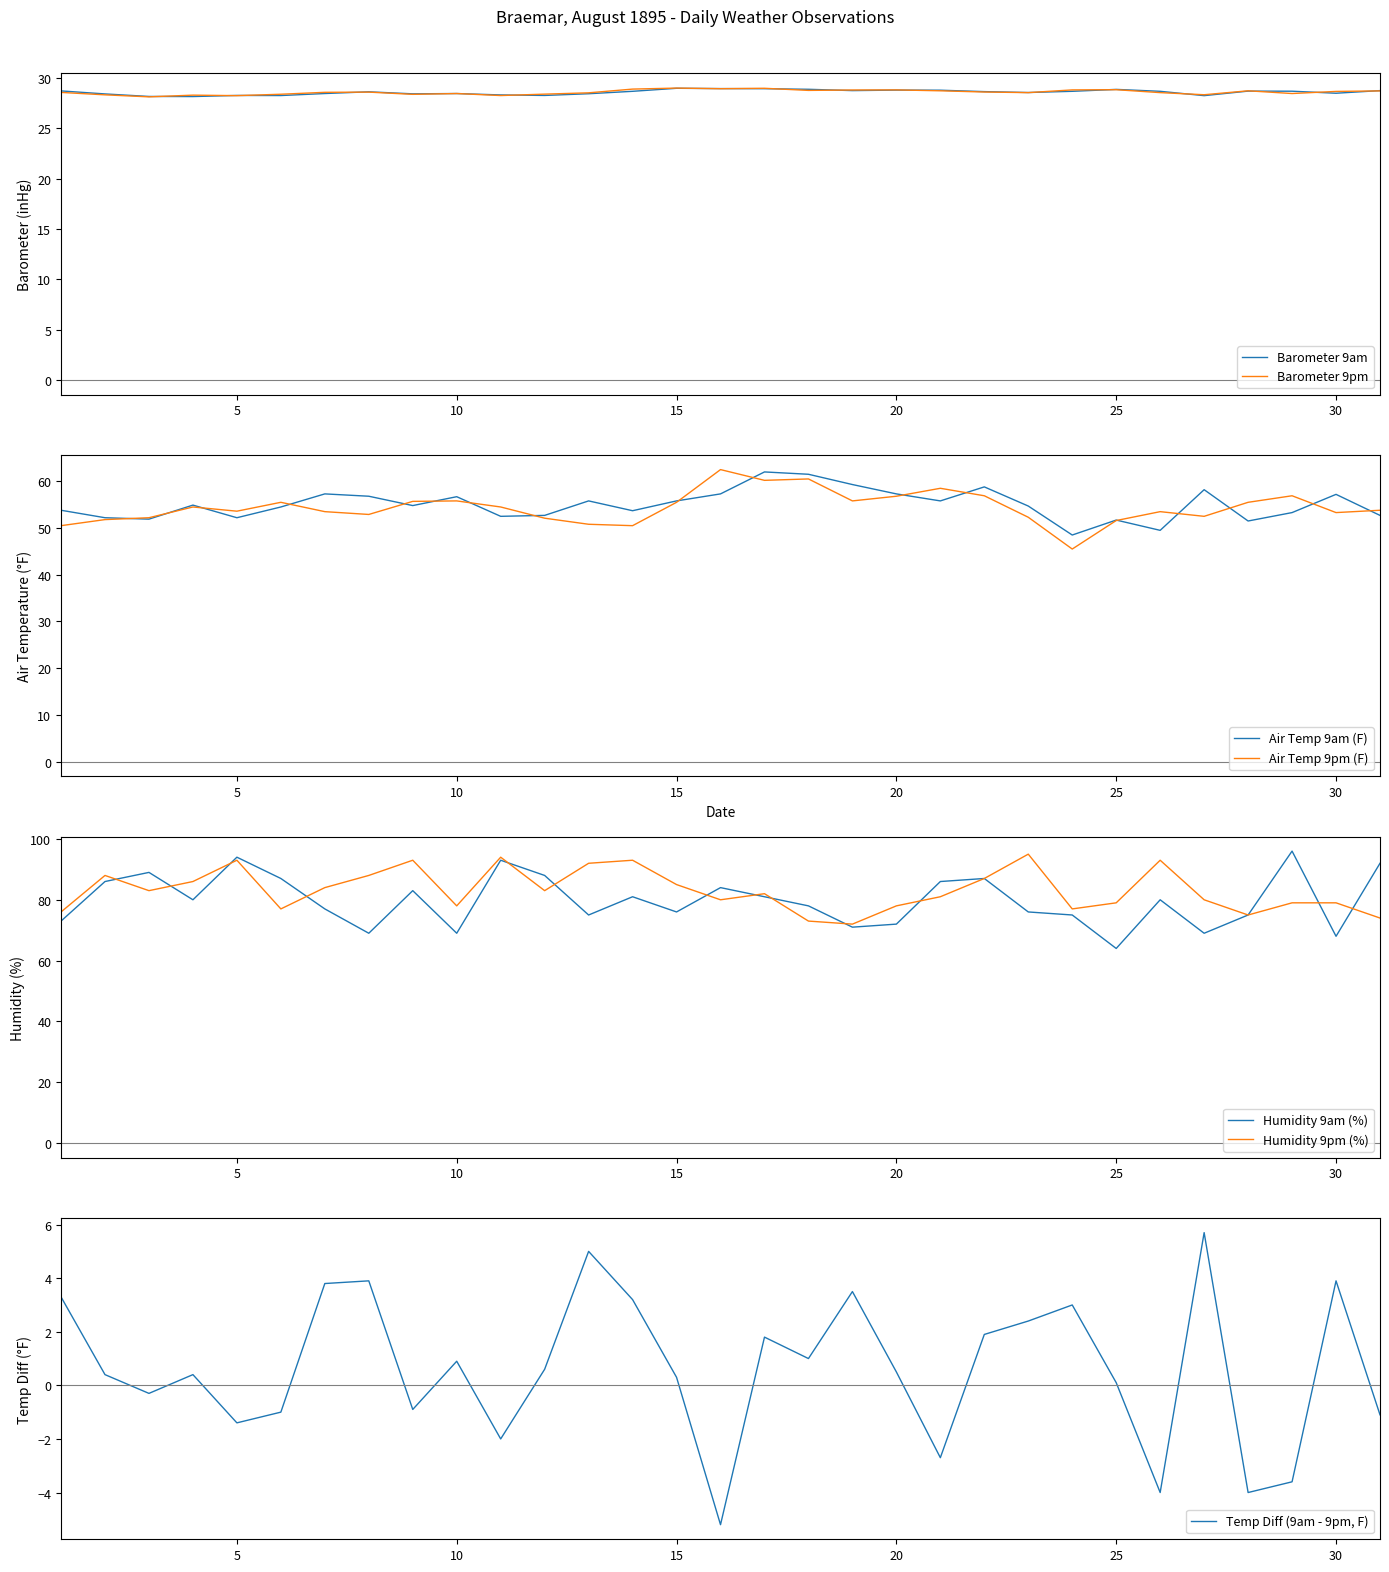

List the labels in order of Air Temp 9am (F) value, smallest first.

24, 26, 28, 25, 3, 2, 5, 11, 12, 31, 29, 14, 1, 6, 23, 9, 4, 13, 15, 21, 10, 8, 30, 7, 16, 20, 27, 22, 19, 18, 17